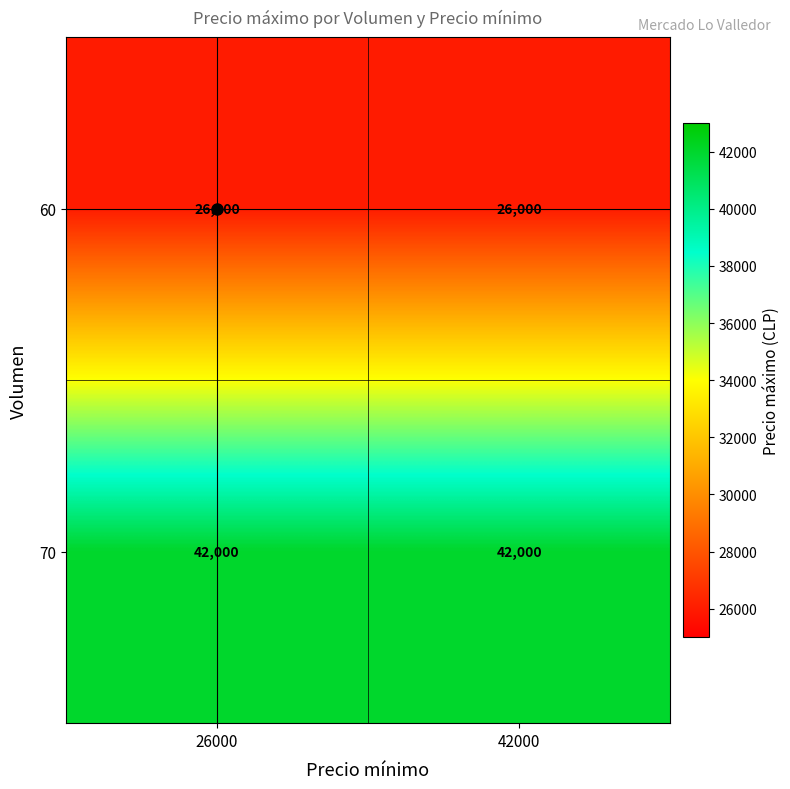

At 42000, list the series in order from largest to smallest.

70, 60